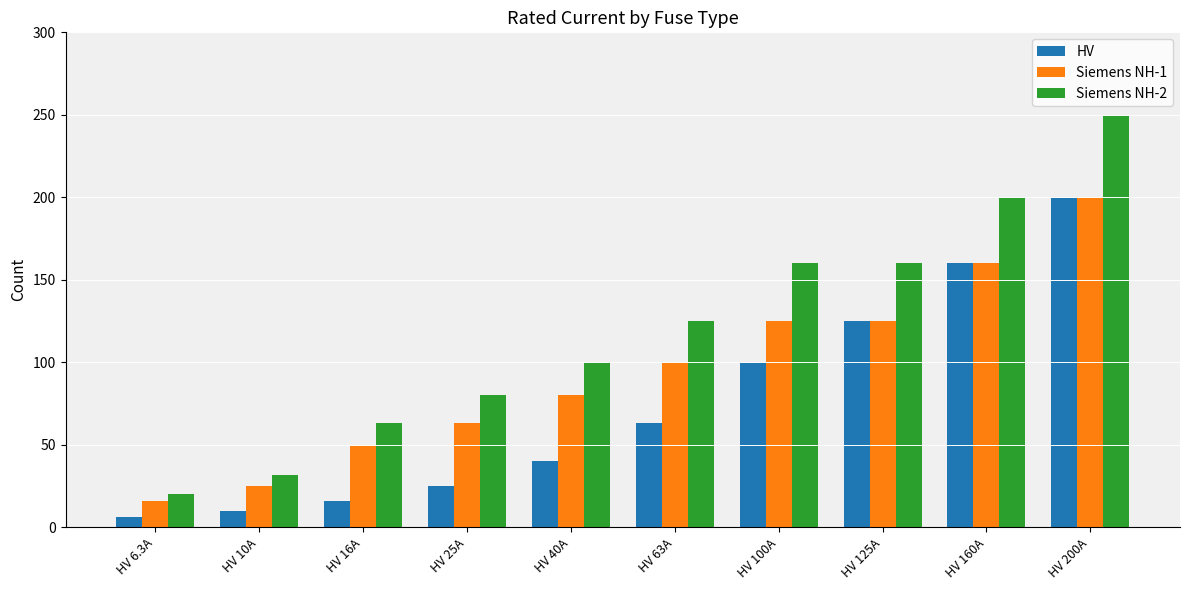

Reading left to right, list all the values displayed in this chart.

HV: 6.3	10.0	16.0	25.0	40.0	63.0	100.0	125.0	160.0	200.0
Siemens NH-1: 16.0	25.0	50.0	63.0	80.0	100.0	125.0	125.0	160.0	200.0
Siemens NH-2: 20.0	31.5	63.0	80.0	100.0	125.0	160.0	160.0	200.0	250.0